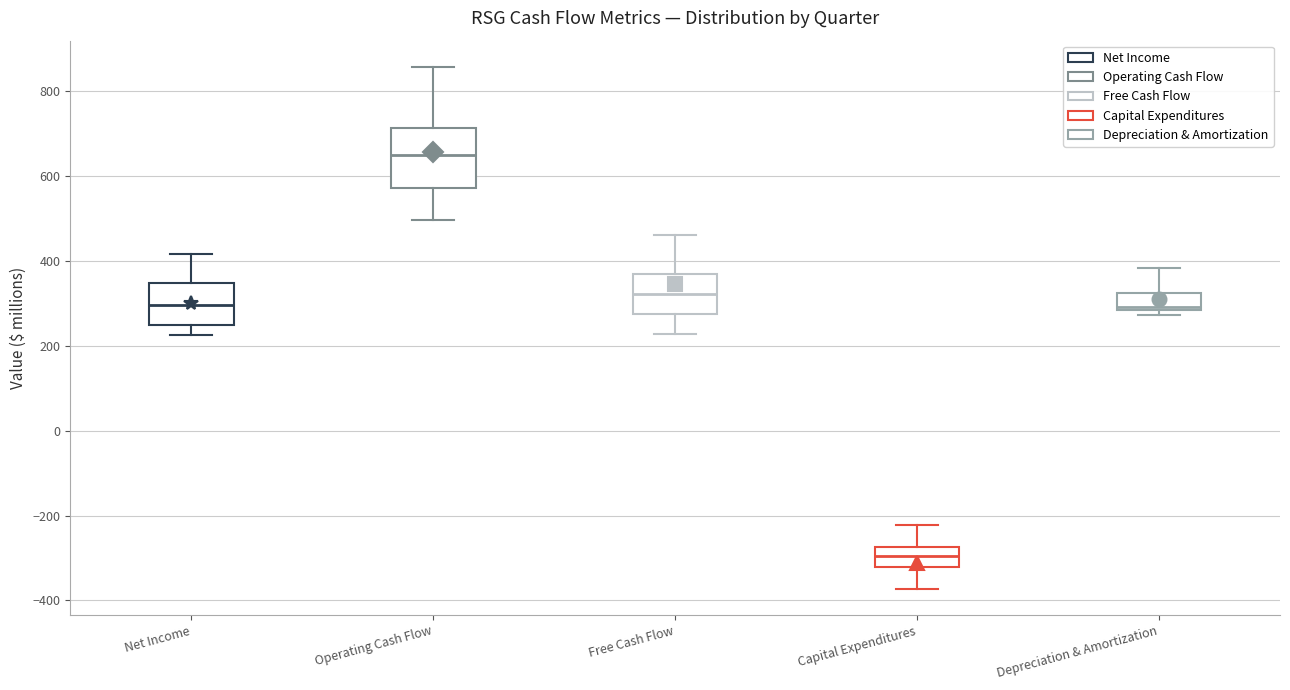

Reading left to right, transcribe this box plot: for each box, give where its median line is, the range the box spans, and where its two whiskers end, as read against the y-axis. The values are not printed on the chart, so give them approximately, as read against the axis.

Net Income: median 300, box 260 to 340, whiskers 220 to 420
Operating Cash Flow: median 660, box 580 to 720, whiskers 500 to 860
Free Cash Flow: median 320, box 280 to 360, whiskers 220 to 460
Capital Expenditures: median -300, box -320 to -280, whiskers -380 to -220
Depreciation & Amortization: median 300, box 280 to 320, whiskers 280 (just below the box's lower edge) to 380